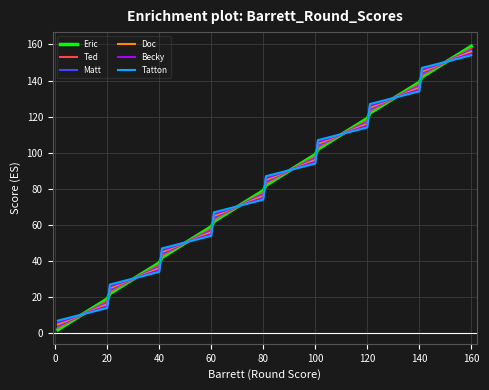

What is the difference between the maximum and minimum values in the Tatton series?

147